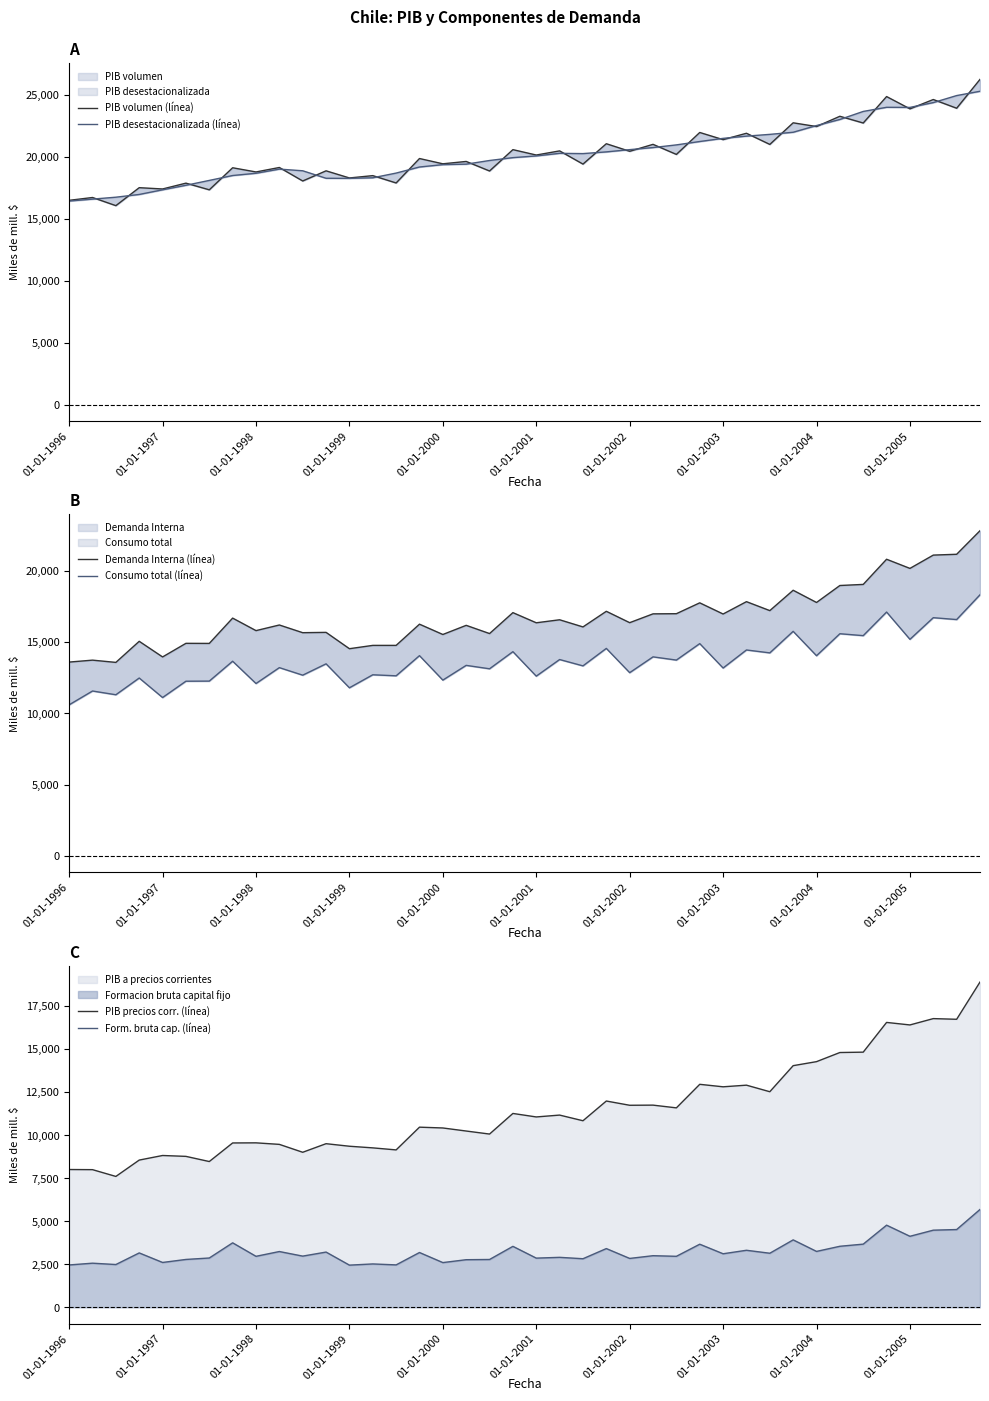

Is the value of PIB desestacionalizada (línea) at 01-01-1997 greater than the value of Demanda Interna (línea) at 18?

Yes